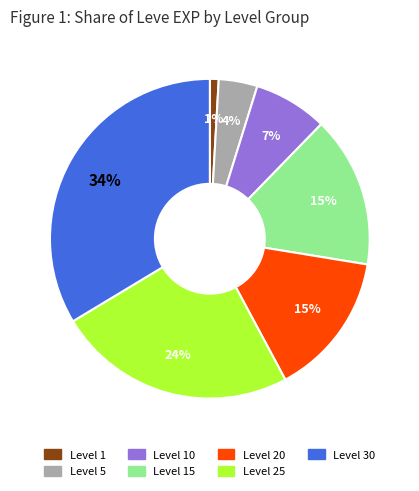

Is there a majority slice in this chart?

No